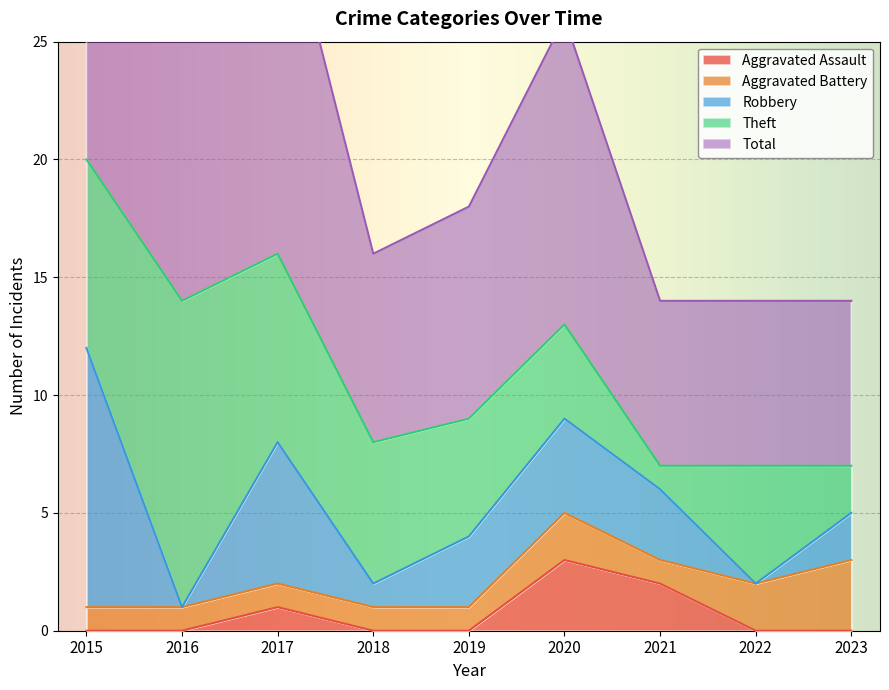

What is the total value across all series at 2017?

32